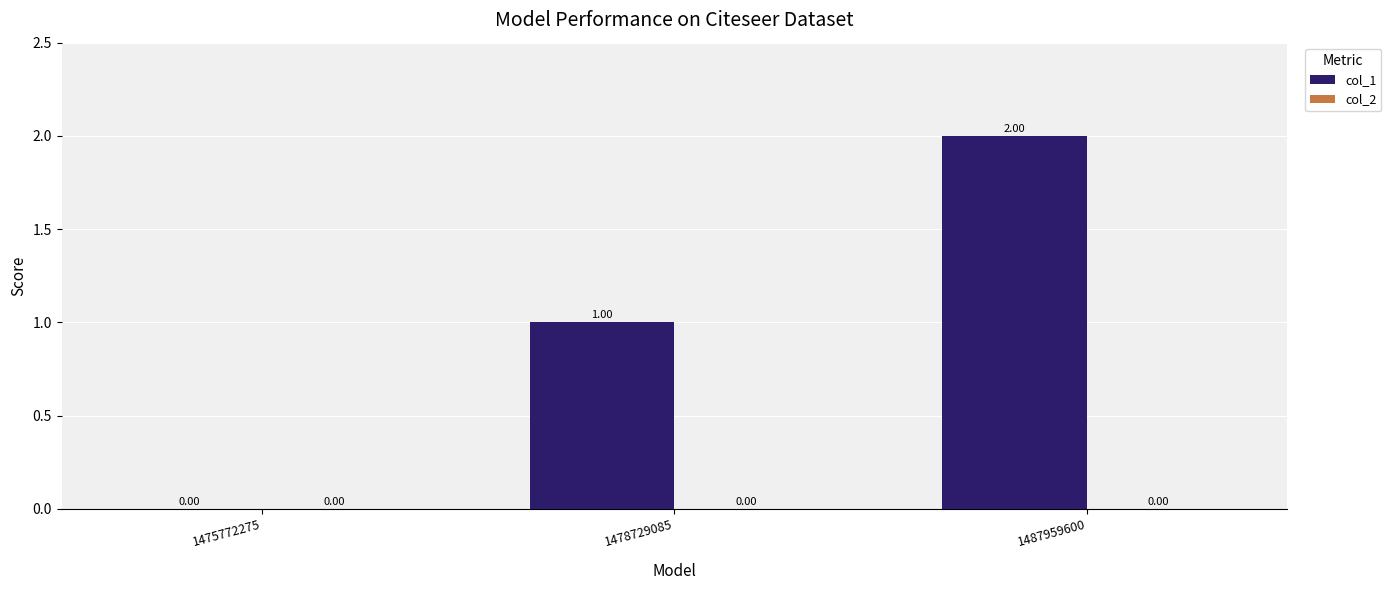

Between 1475772275 and 1478729085, which is larger?

1478729085